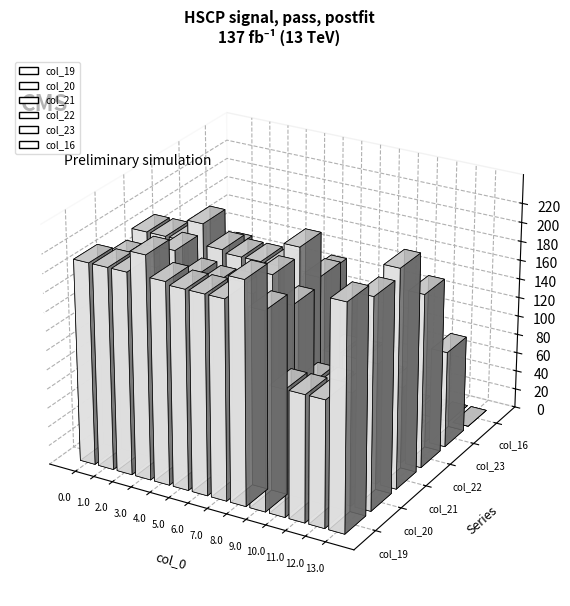

What position from the left is 4.0?

5